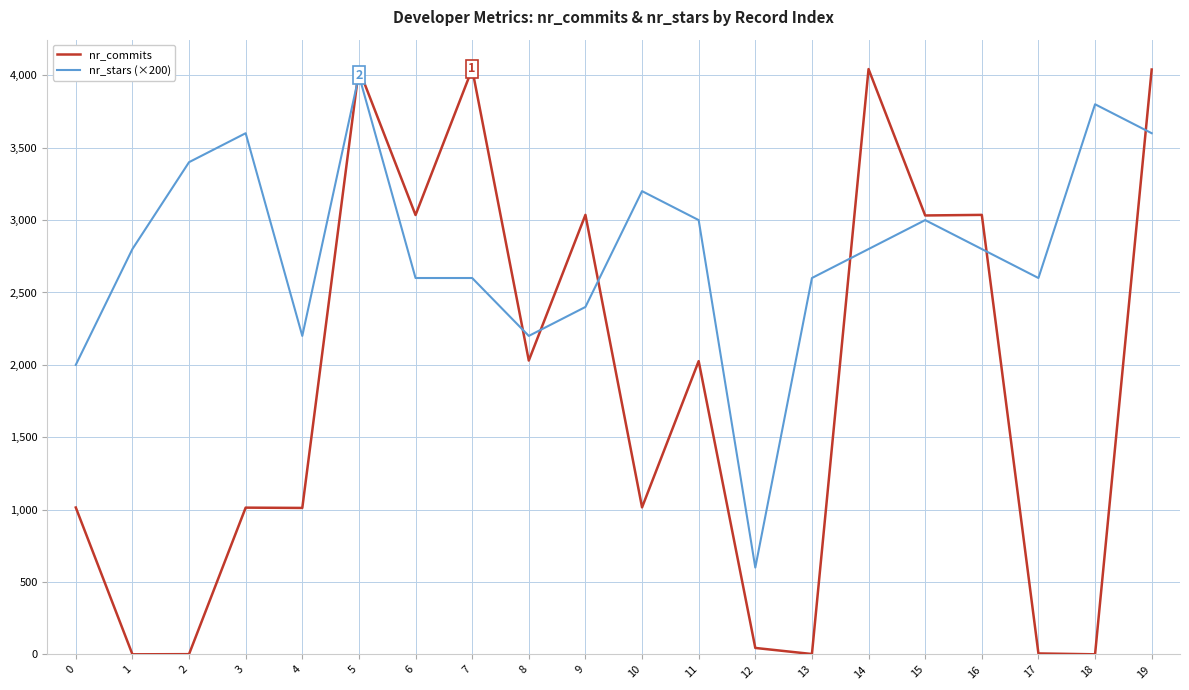

At which category is the sum across all series the highest?

5